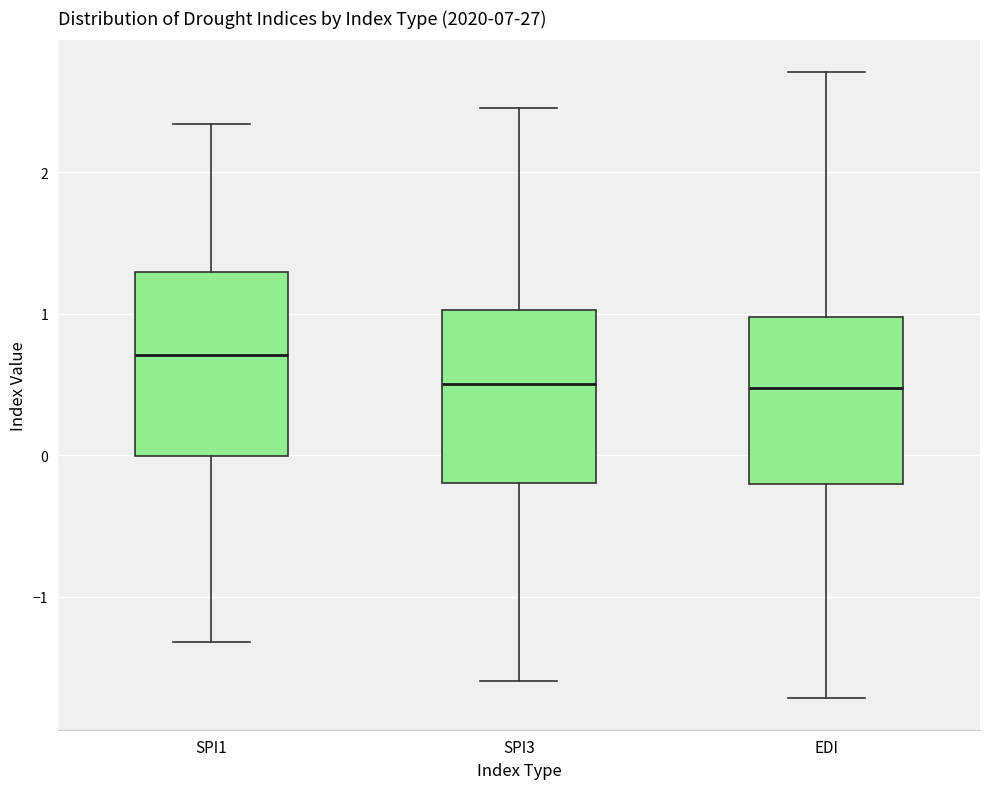

Reading left to right, transcribe this box plot: for each box, give where its median line is, the range the box spans, and where its two whiskers end, as read against the y-axis. The values are not printed on the chart, so give them approximately, as read against the axis.

SPI1: median 0.7, box 0.0 to 1.3, whiskers -1.3 to 2.3
SPI3: median 0.5, box -0.2 to 1.0, whiskers -1.6 to 2.5
EDI: median 0.5, box -0.2 to 1.0, whiskers -1.7 to 2.7